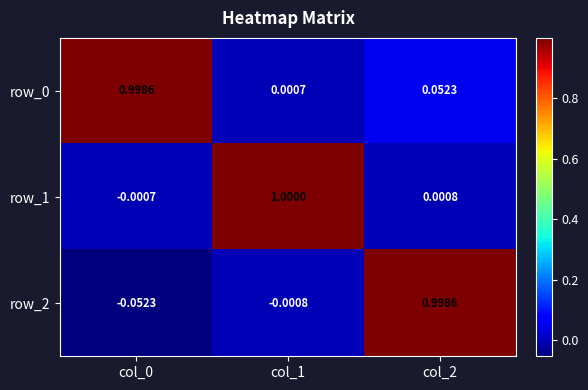

Is the value of row_1 at col_1 greater than the value of row_2 at col_0?

Yes